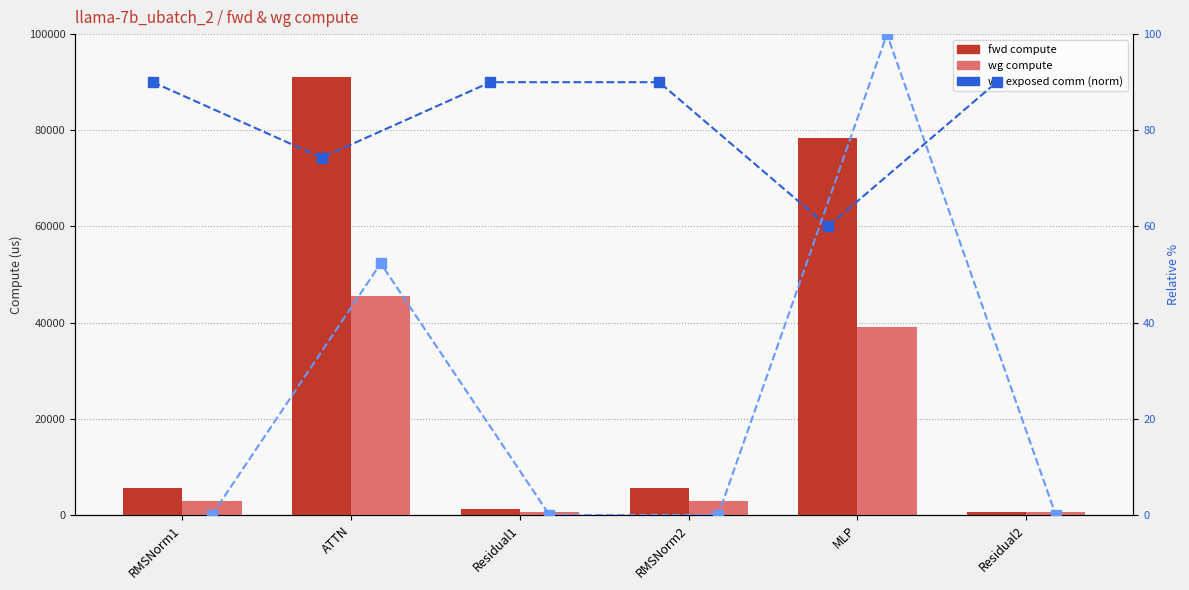

True or false: wg comm % has a value of 80.0 at ATTN.

False